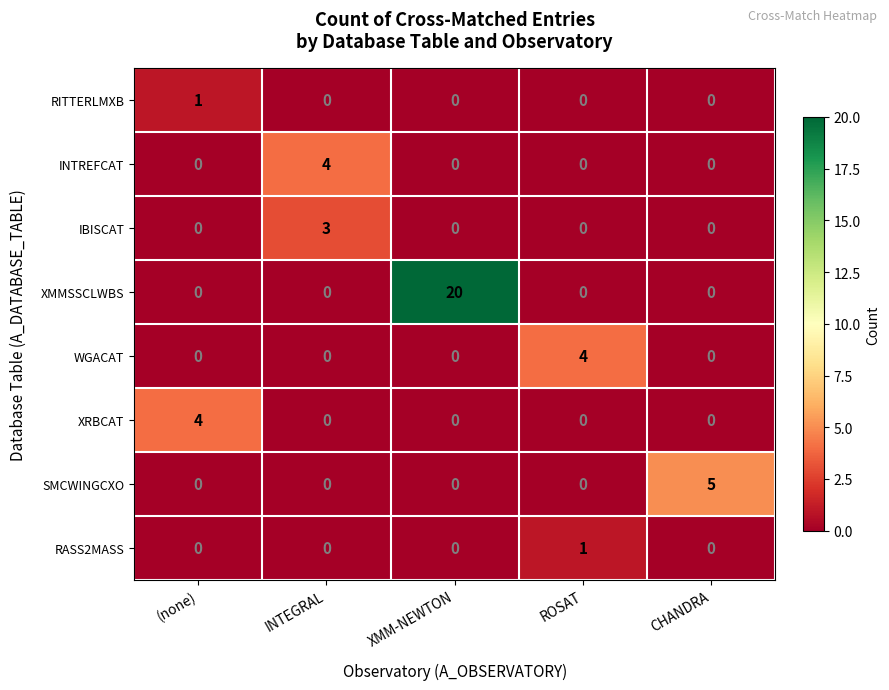

True or false: IBISCAT has a value of -2 at CHANDRA.

False